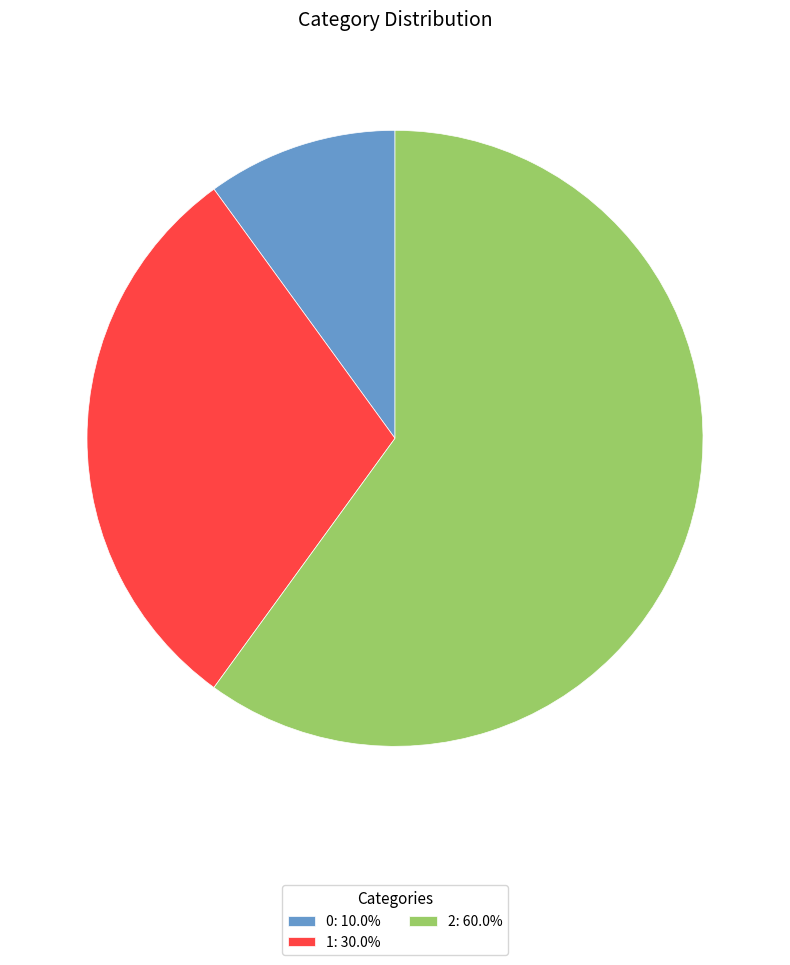

Approximately how many times larger is the value at 2: 60.0% compared to 0: 10.0%?

6.0